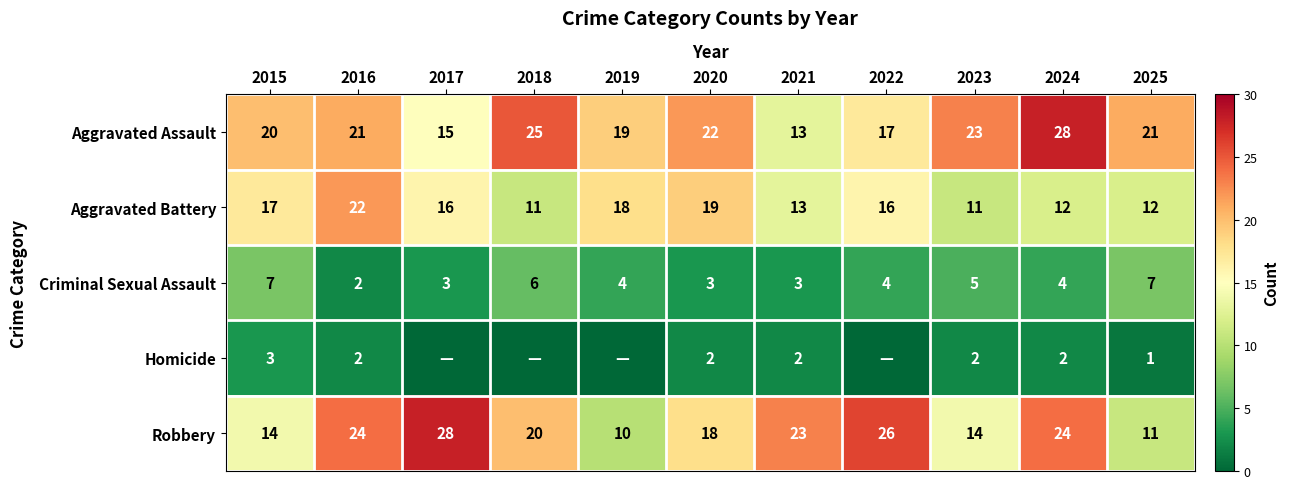

Which category has the highest value in the Criminal Sexual Assault series?

2015